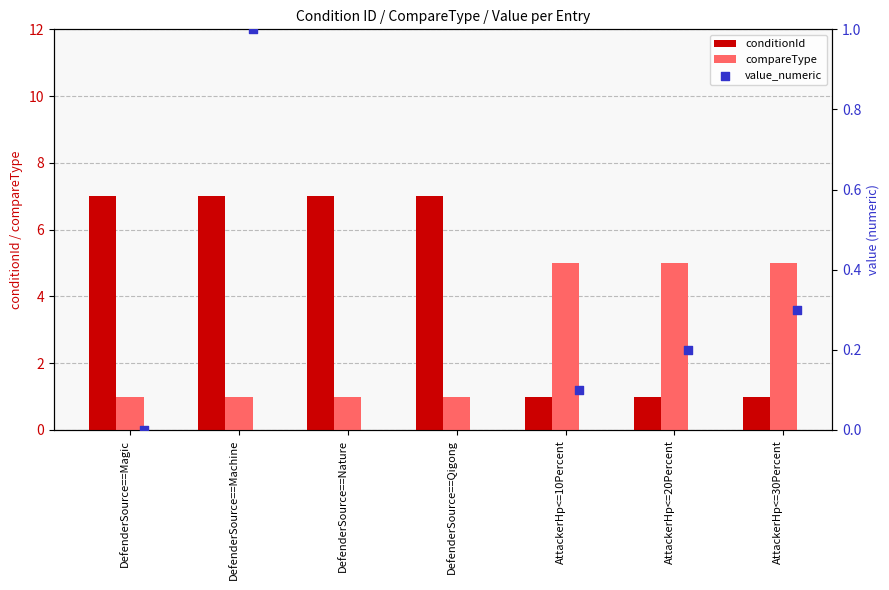

What is the difference between the second highest and second lowest values in the compareType series?

4